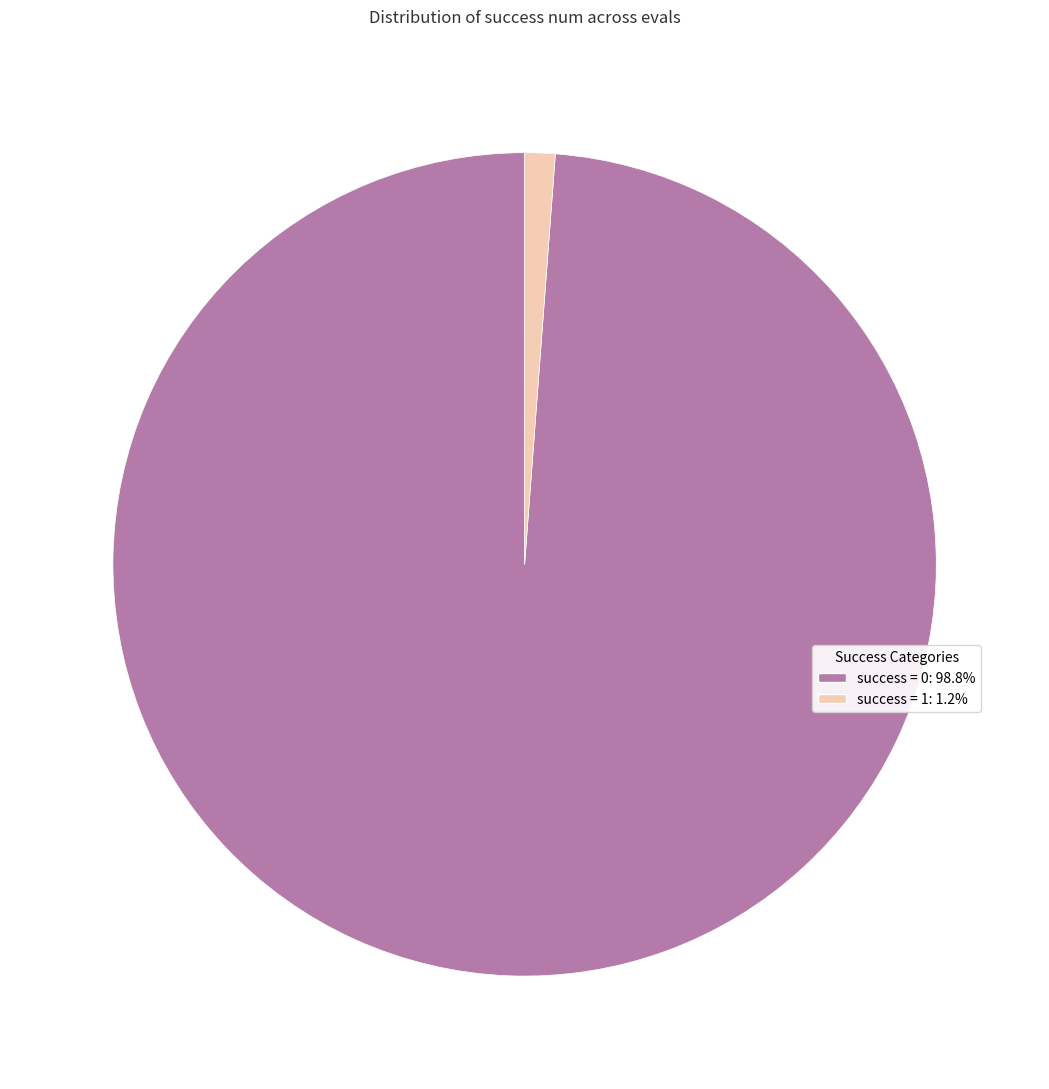

Is success = 1: 1.2% the majority of the pie?

No